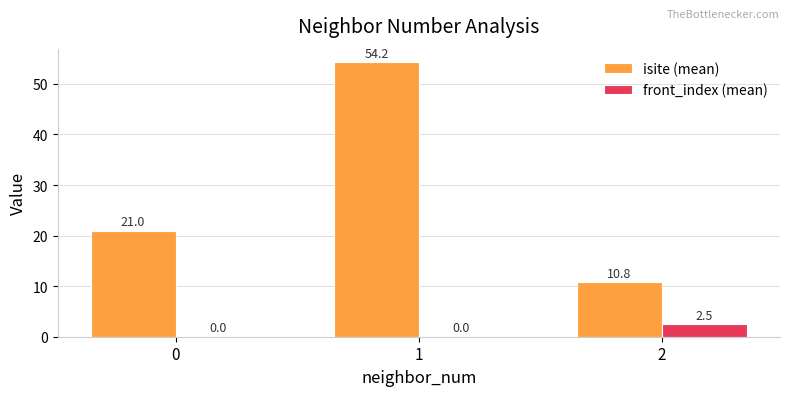

Between 0 and 2, which series saw the biggest shift?

isite (mean)